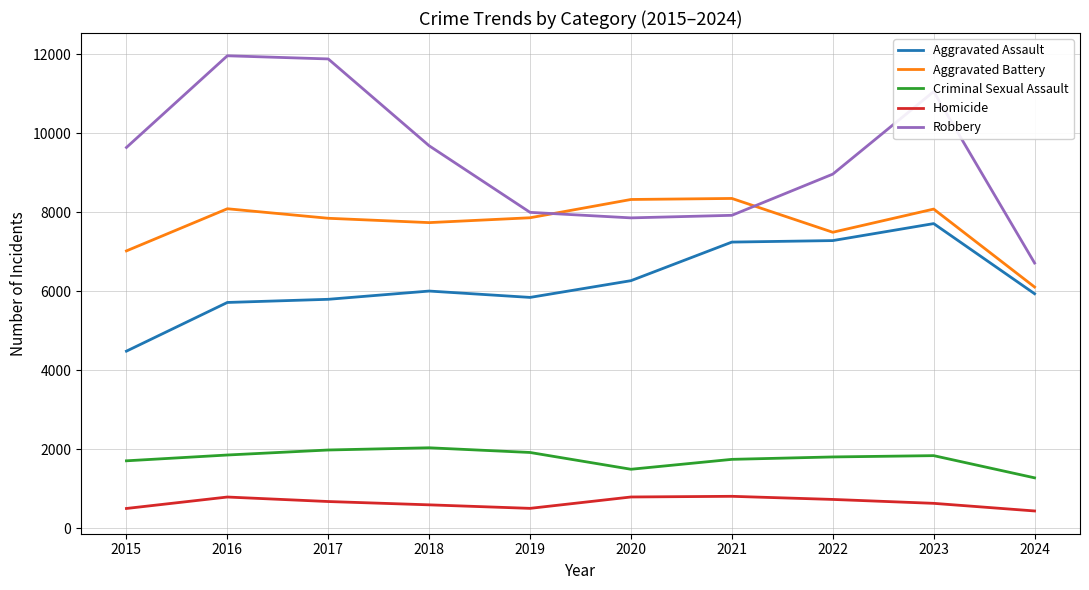

What value does the Aggravated Assault series have at 2017, to the nearest 10?

5790